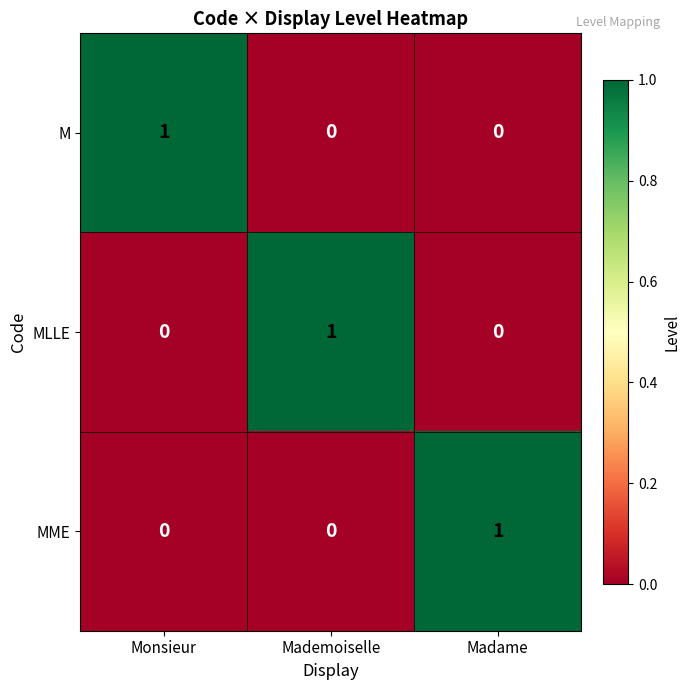

True or false: MLLE has a value of 0 at Madame.

True